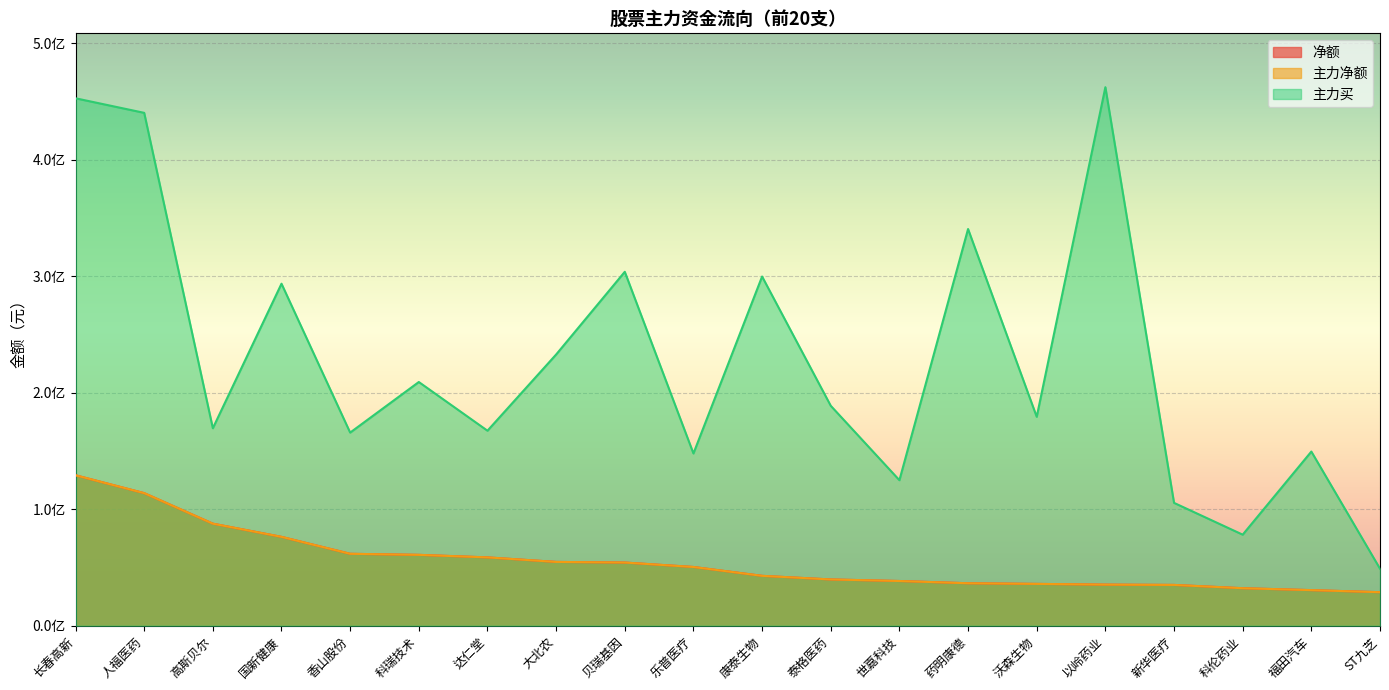

What is the value of the 主力买 point at the 11th from the left?

299761313